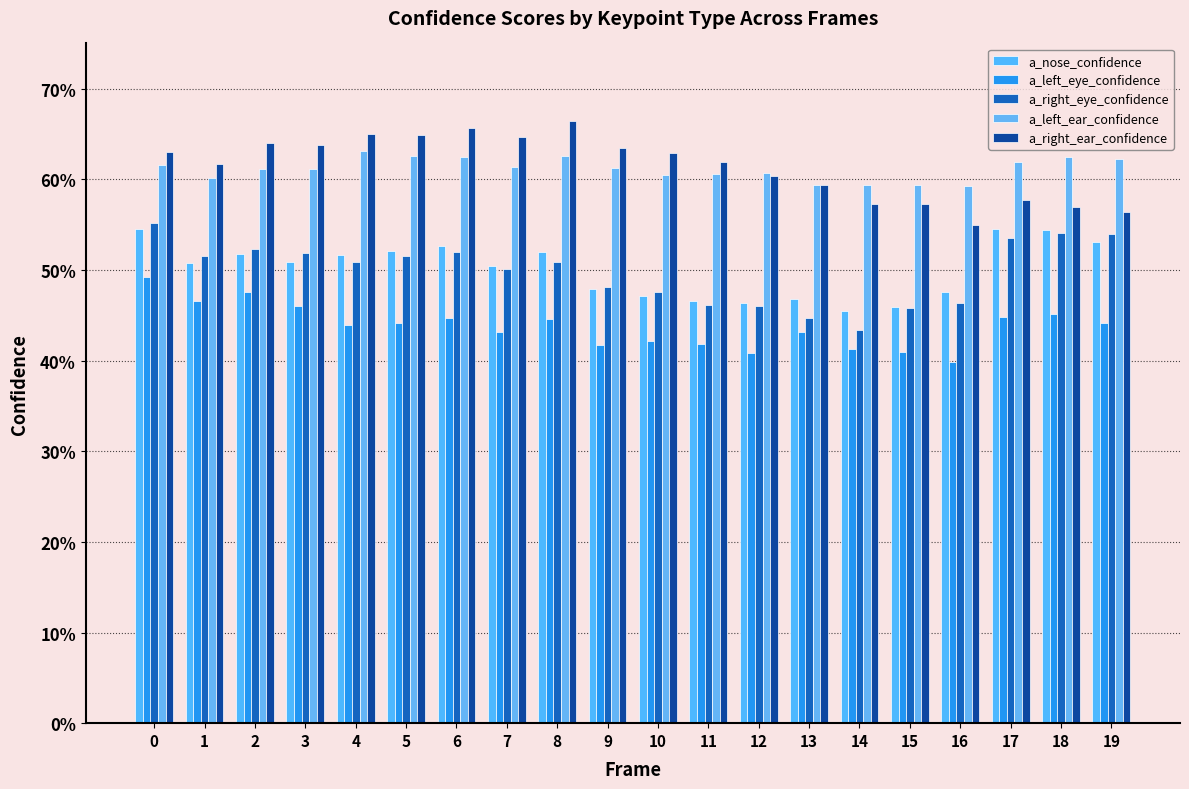

Are the bars horizontal?

No